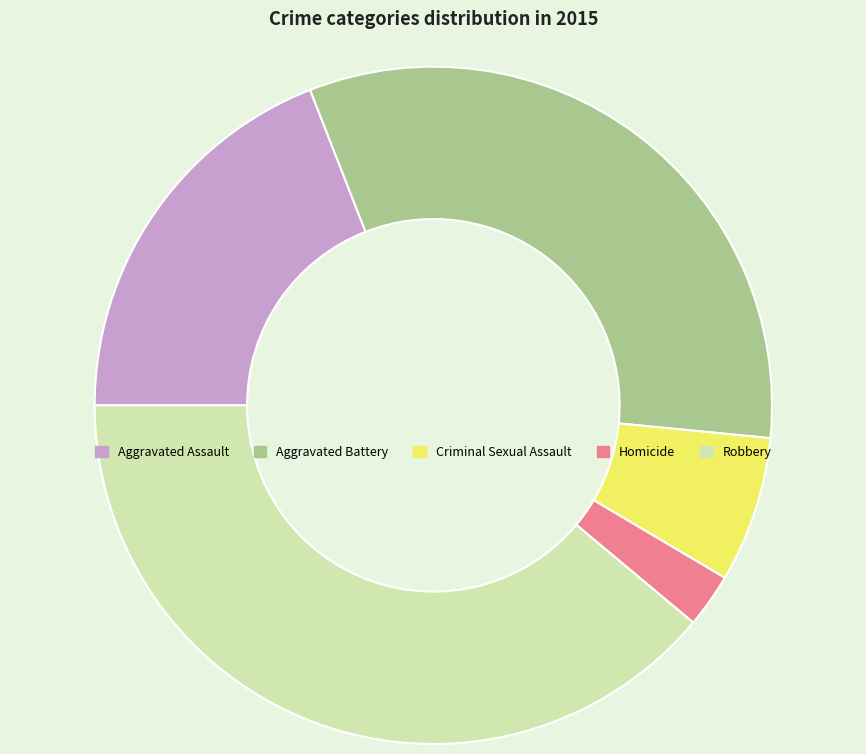

What is the ratio of the value at Homicide to the value at Robbery?

0.1